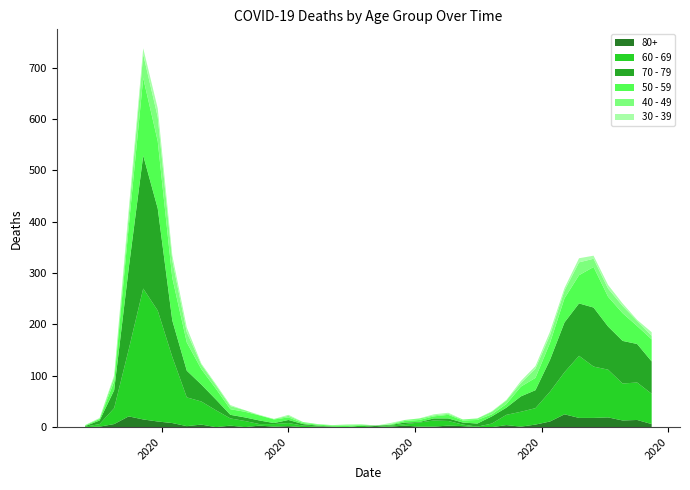

Reading right to left, list all the values displayed in this chart.

60 - 69: 2020-11-23=59	2020-11-16=73	2020-11-09=72	2020-11-02=93	2020-10-26=100	2020-10-19=121	2020-10-12=82	2020-10-05=58	2020-09-28=32	2020-09-21=29	2020-09-14=20	2020-09-07=7	2020-08-31=1	2020-08-24=3	2020-08-17=9	2020-08-10=12	2020-08-03=8	2020-07-27=3	2020-07-20=2	2020-07-13=0	2020-07-06=3	2020-06-29=0	2020-06-22=0	2020-06-15=1	2020-06-08=3	2020-06-01=6	2020-05-25=5	2020-05-18=3	2020-05-11=12	2020-05-04=14	2020-04-27=33	2020-04-20=45	2020-04-13=56	2020-04-06=129	2020-03-30=216	2020-03-23=255	2020-03-16=130	2020-03-09=31	2020-03-02=5	2020-02-24=1
70 - 79: 2020-11-23=63	2020-11-16=75	2020-11-09=83	2020-11-02=84	2020-10-26=115	2020-10-19=102	2020-10-12=97	2020-10-05=62	2020-09-28=35	2020-09-21=30	2020-09-14=14	2020-09-07=14	2020-08-31=6	2020-08-24=4	2020-08-17=5	2020-08-10=4	2020-08-03=1	2020-07-27=3	2020-07-20=1	2020-07-13=3	2020-07-06=0	2020-06-29=0	2020-06-22=1	2020-06-15=1	2020-06-08=3	2020-06-01=6	2020-05-25=2	2020-05-18=7	2020-05-11=7	2020-05-04=7	2020-04-27=21	2020-04-20=33	2020-04-13=52	2020-04-06=71	2020-03-30=199	2020-03-23=259	2020-03-16=158	2020-03-09=35	2020-03-02=7	2020-02-24=1
50 - 59: 2020-11-23=43	2020-11-16=35	2020-11-09=54	2020-11-02=58	2020-10-26=79	2020-10-19=55	2020-10-12=47	2020-10-05=33	2020-09-28=24	2020-09-21=19	2020-09-14=7	2020-09-07=4	2020-08-31=7	2020-08-24=4	2020-08-17=7	2020-08-10=4	2020-08-03=4	2020-07-27=3	2020-07-20=1	2020-07-13=0	2020-07-06=1	2020-06-29=3	2020-06-22=2	2020-06-15=2	2020-06-08=2	2020-06-01=5	2020-05-25=7	2020-05-18=10	2020-05-11=11	2020-05-04=11	2020-04-27=21	2020-04-20=30	2020-04-13=55	2020-04-06=83	2020-03-30=131	2020-03-23=151	2020-03-16=81	2020-03-09=17	2020-03-02=3	2020-02-24=1
40 - 49: 2020-11-23=7	2020-11-16=10	2020-11-09=14	2020-11-02=16	2020-10-26=16	2020-10-19=25	2020-10-12=15	2020-10-05=15	2020-09-28=18	2020-09-21=7	2020-09-14=7	2020-09-07=5	2020-08-31=3	2020-08-24=2	2020-08-17=2	2020-08-10=2	2020-08-03=3	2020-07-27=2	2020-07-20=1	2020-07-13=0	2020-07-06=1	2020-06-29=2	2020-06-22=1	2020-06-15=1	2020-06-08=2	2020-06-01=3	2020-05-25=1	2020-05-18=0	2020-05-11=3	2020-05-04=6	2020-04-27=7	2020-04-20=9	2020-04-13=20	2020-04-06=34	2020-03-30=47	2020-03-23=46	2020-03-16=21	2020-03-09=9	2020-03-02=1	2020-02-24=1
30 - 39: 2020-11-23=7	2020-11-16=2	2020-11-09=5	2020-11-02=7	2020-10-26=6	2020-10-19=8	2020-10-12=5	2020-10-05=7	2020-09-28=5	2020-09-21=4	2020-09-14=1	2020-09-07=1	2020-08-31=0	2020-08-24=0	2020-08-17=2	2020-08-10=2	2020-08-03=0	2020-07-27=0	2020-07-20=2	2020-07-13=0	2020-07-06=1	2020-06-29=0	2020-06-22=0	2020-06-15=0	2020-06-08=0	2020-06-01=2	2020-05-25=0	2020-05-18=1	2020-05-11=0	2020-05-04=2	2020-04-27=2	2020-04-20=2	2020-04-13=9	2020-04-06=10	2020-03-30=17	2020-03-23=12	2020-03-16=12	2020-03-09=3	2020-03-02=1	2020-02-24=0
80+: 2020-11-23=6	2020-11-16=14	2020-11-09=13	2020-11-02=19	2020-10-26=18	2020-10-19=18	2020-10-12=25	2020-10-05=11	2020-09-28=5	2020-09-21=1	2020-09-14=4	2020-09-07=0	2020-08-31=0	2020-08-24=2	2020-08-17=3	2020-08-10=1	2020-08-03=1	2020-07-27=3	2020-07-20=1	2020-07-13=0	2020-07-06=0	2020-06-29=0	2020-06-22=0	2020-06-15=1	2020-06-08=0	2020-06-01=2	2020-05-25=1	2020-05-18=3	2020-05-11=0	2020-05-04=3	2020-04-27=0	2020-04-20=5	2020-04-13=2	2020-04-06=8	2020-03-30=11	2020-03-23=15	2020-03-16=21	2020-03-09=6	2020-03-02=1	2020-02-24=0